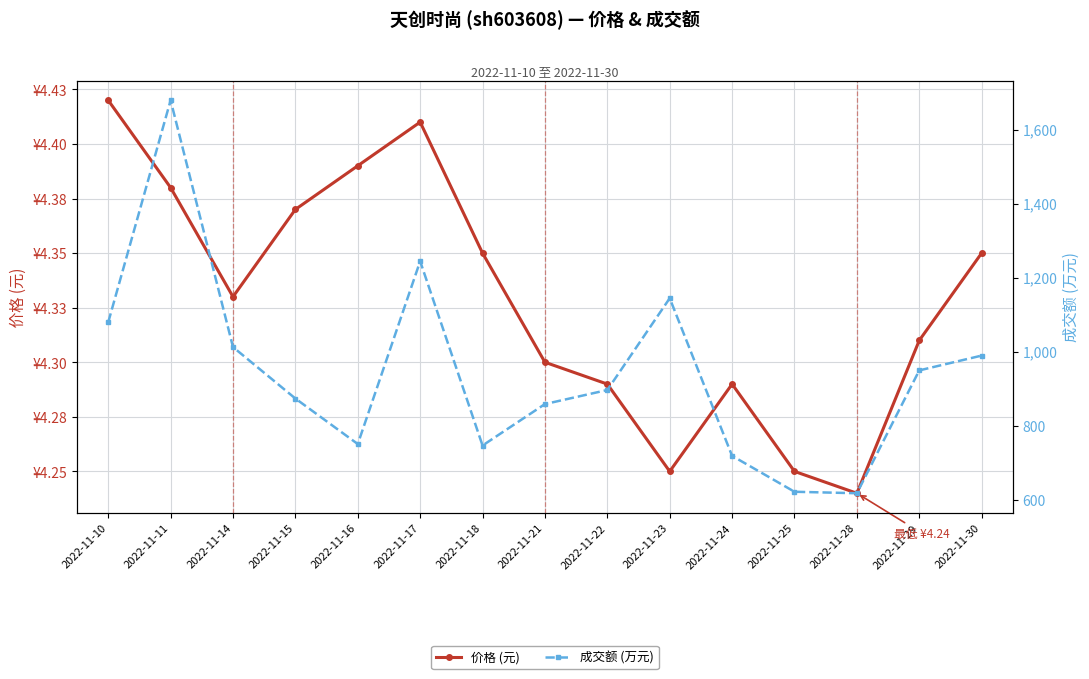

Is it true that 成交额 (万元) equals 1875.3 at 2022-11-23?

False